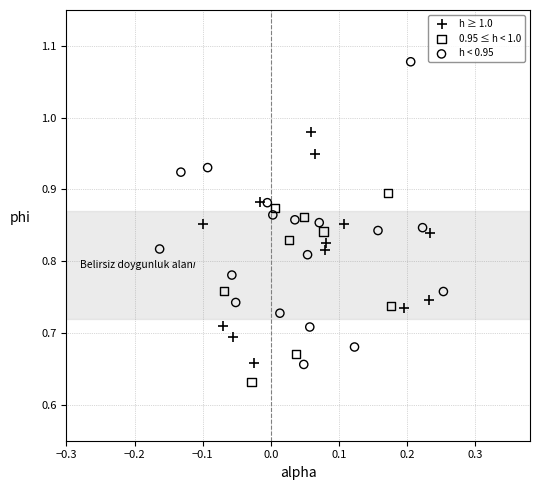

Which series reaches the maximum Y coordinate?

h < 0.95